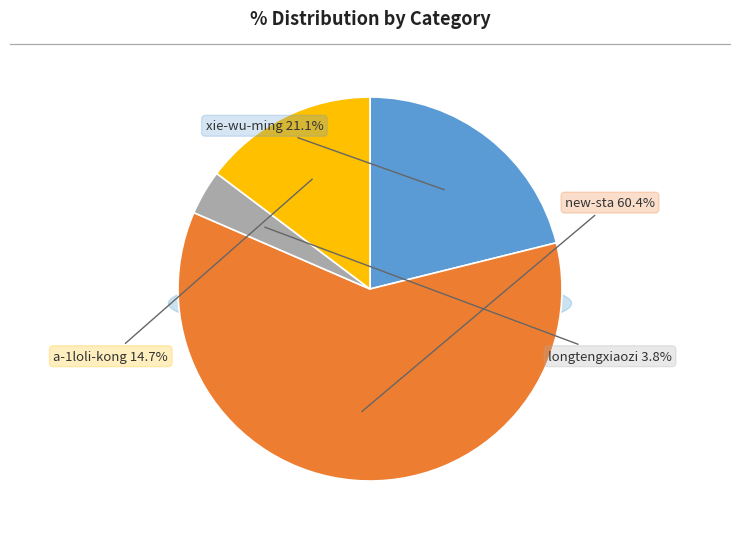

What is the change in value from xie-wu-ming to new-sta?

+104